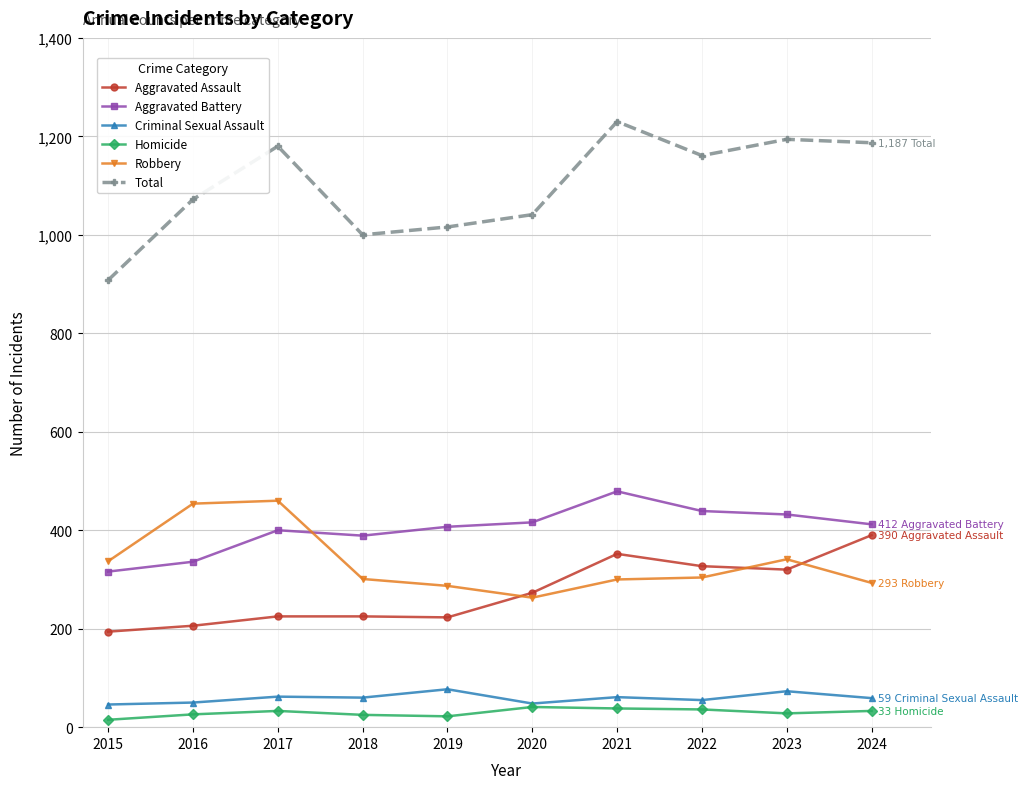

The Aggravated Battery series shows 158 at 2023. True or false?

False